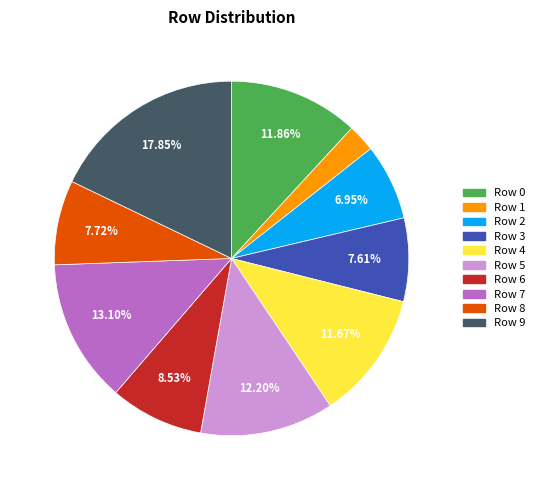

Which slice is the smallest?

Row 1